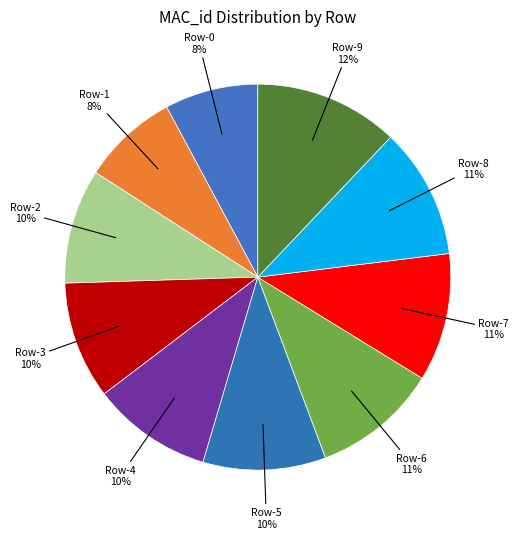

Which category has the biggest portion of the pie?

Row-9